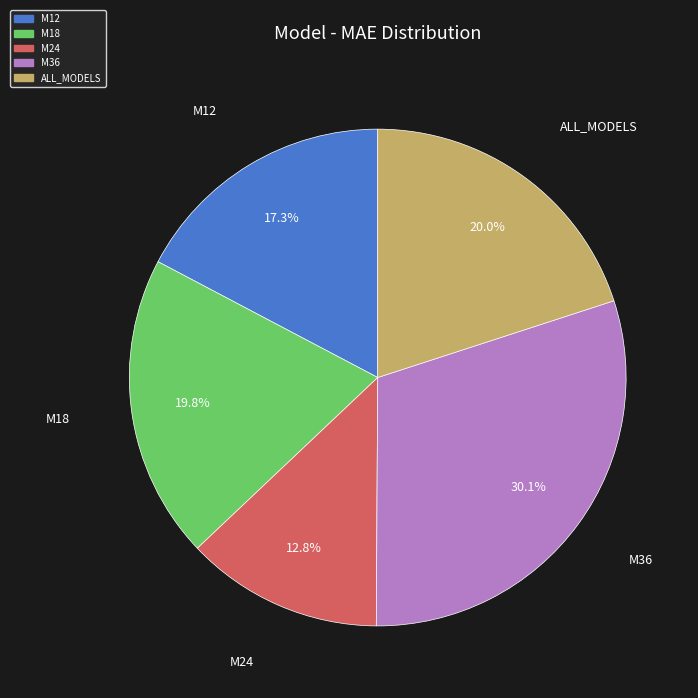

Between ALL_MODELS and M24, which is larger?

ALL_MODELS